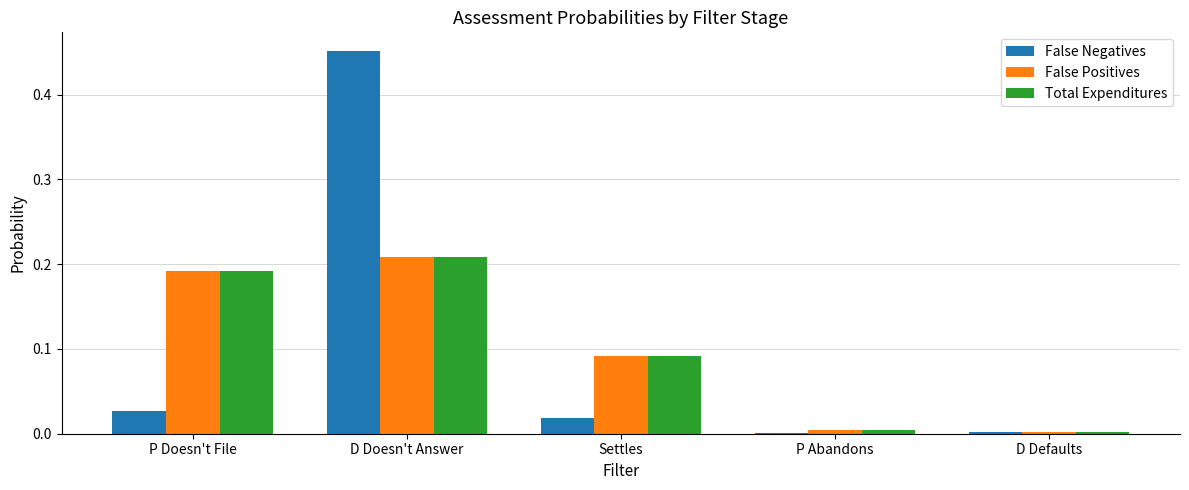

What are all the series names shown in the legend?

False Negatives, False Positives, Total Expenditures